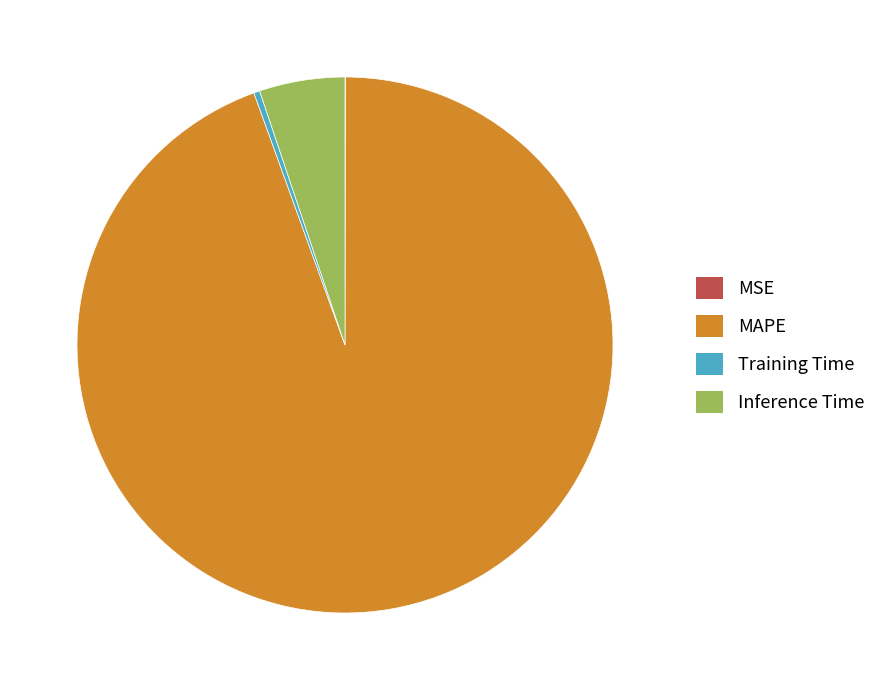

True or false: MAPE accounts for 94% of the total.

True